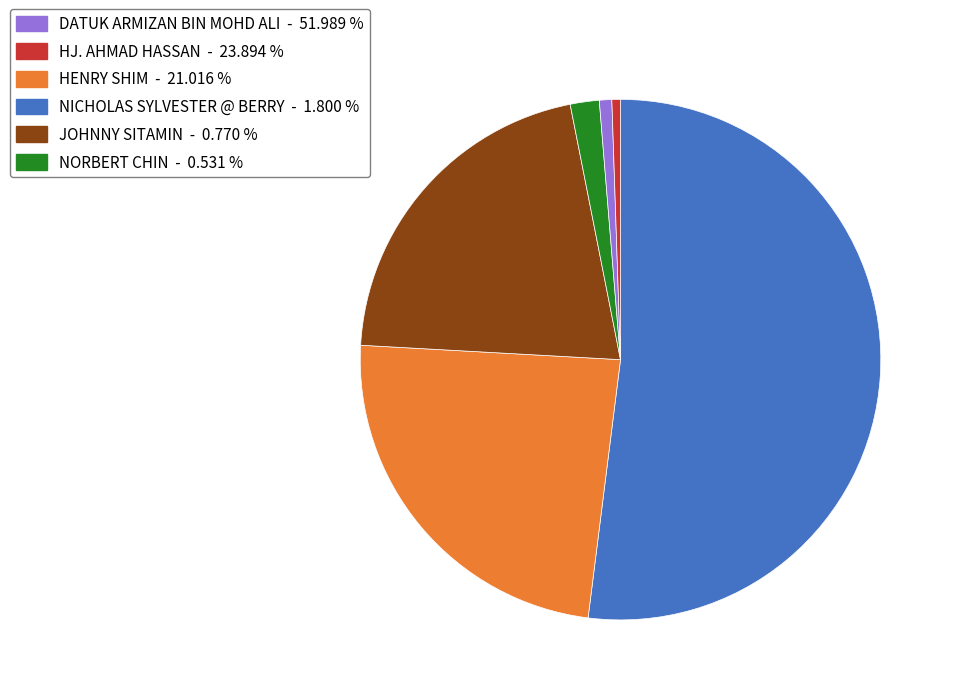

Do HJ. AHMAD HASSAN - 23.894 % and DATUK ARMIZAN BIN MOHD ALI - 51.989 % together represent more than half of the pie?

Yes